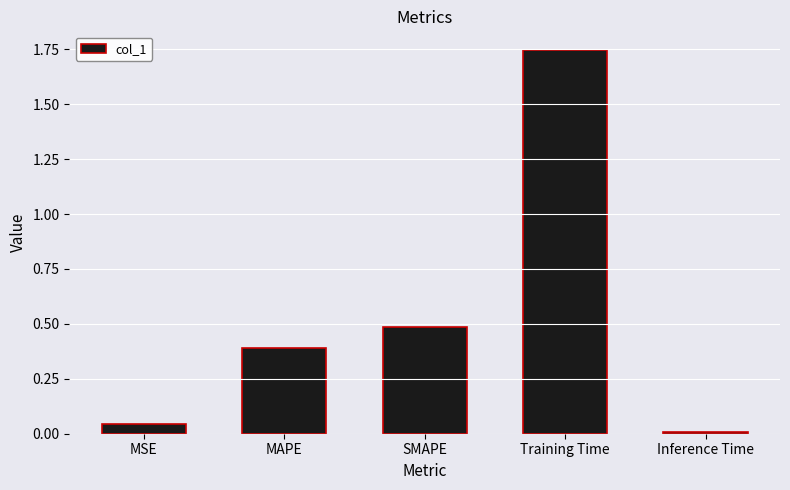

Which category has the lowest value across all series?

Inference Time